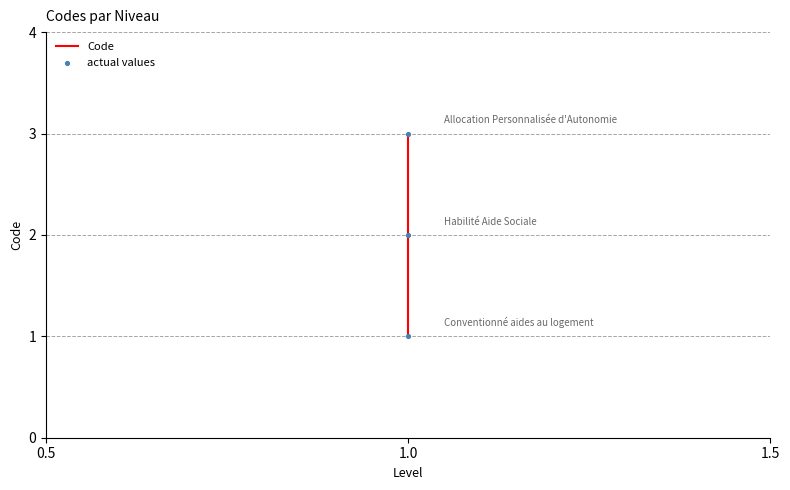

What are all the series names shown in the legend?

Code, actual values